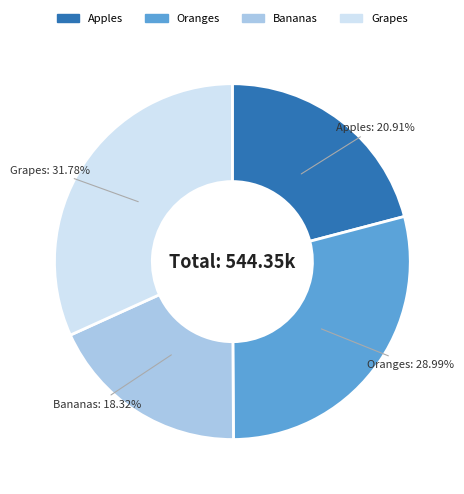

To the nearest percent, what portion does Apples represent?

21%